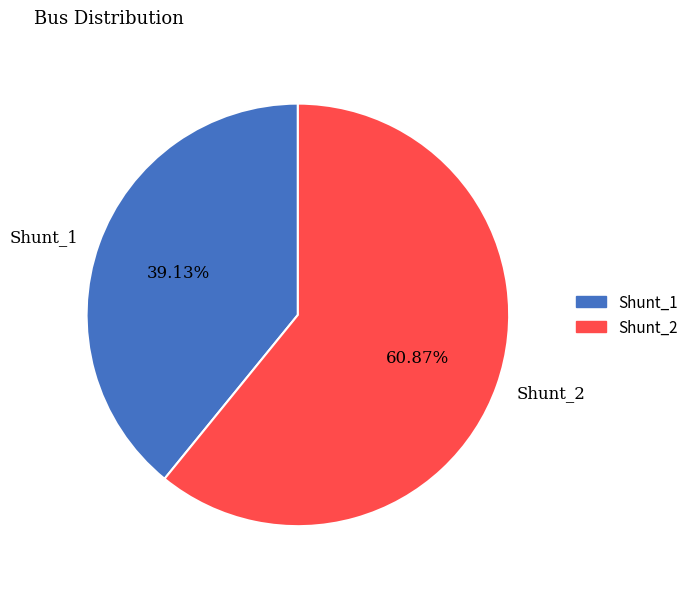

What percentage is the Shunt_2 slice, to the nearest percent?

61%